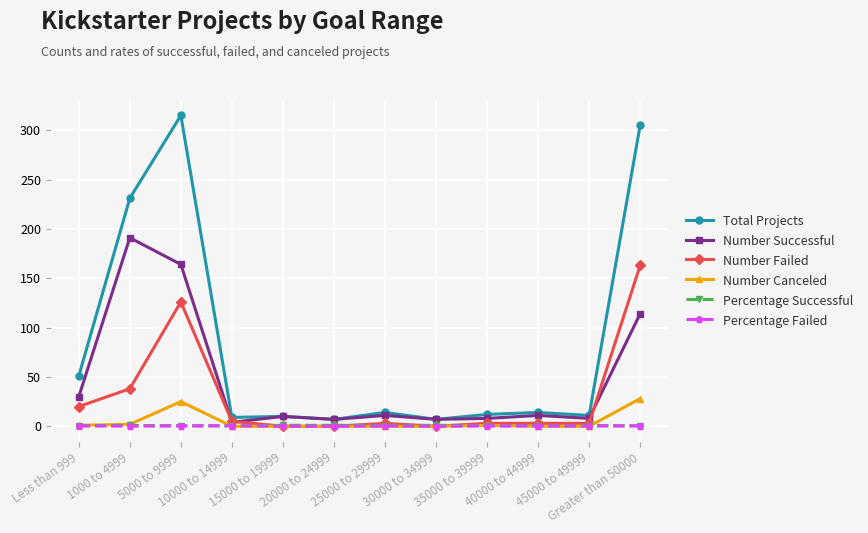

How many lines are shown in the chart?

6